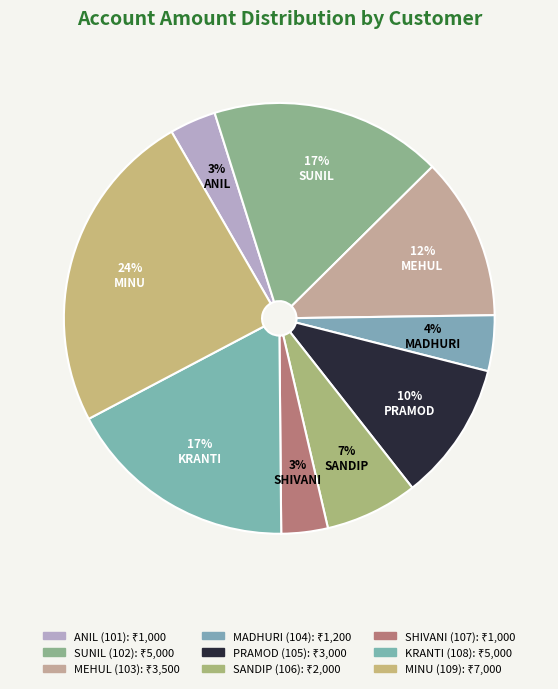

How many segments does this pie chart have?

9